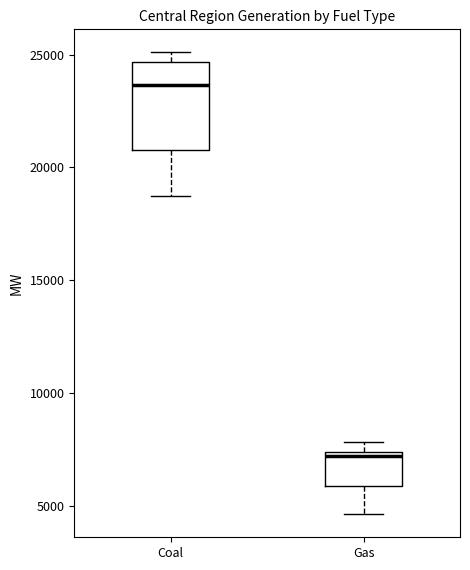

Which box has the highest median line?

Coal